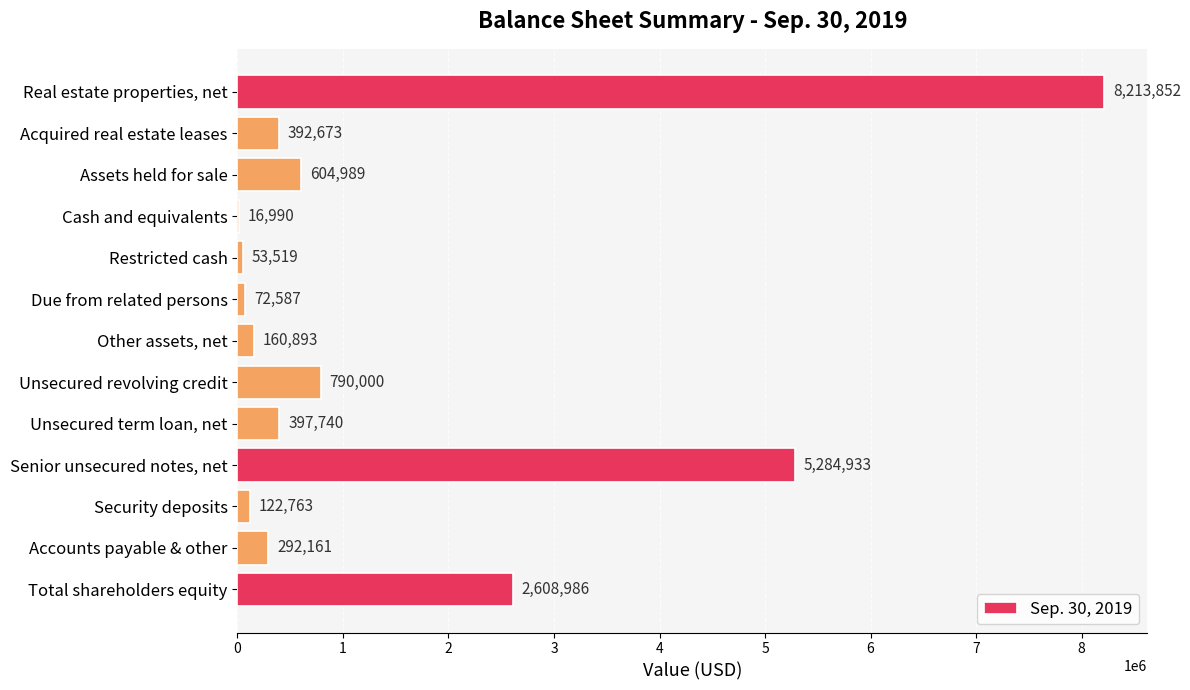

Are the bars grouped side by side (vs. stacked)?

No